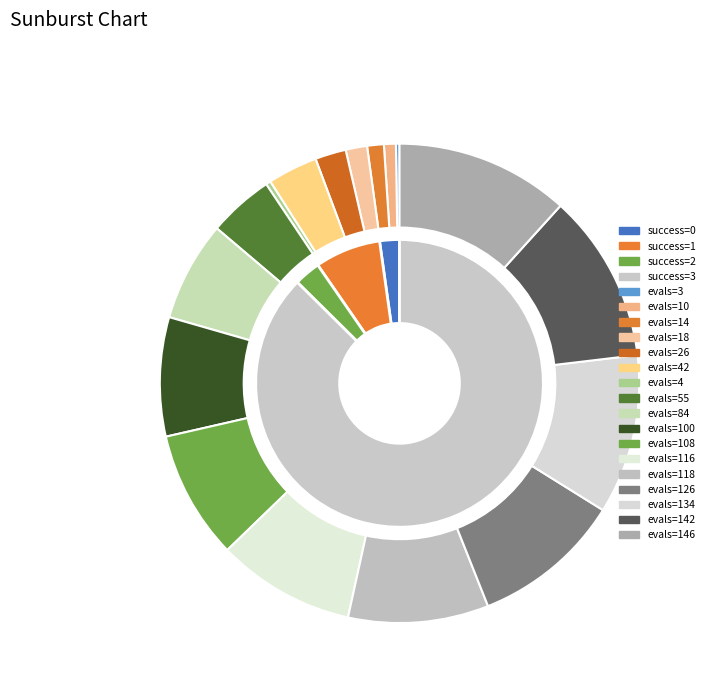

The 2 slice represents 35% of the pie. True or false?

False